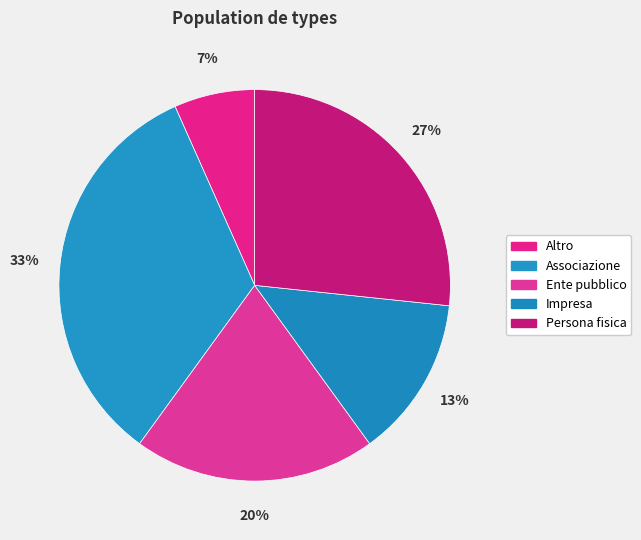

How many slices are in this pie chart?

5